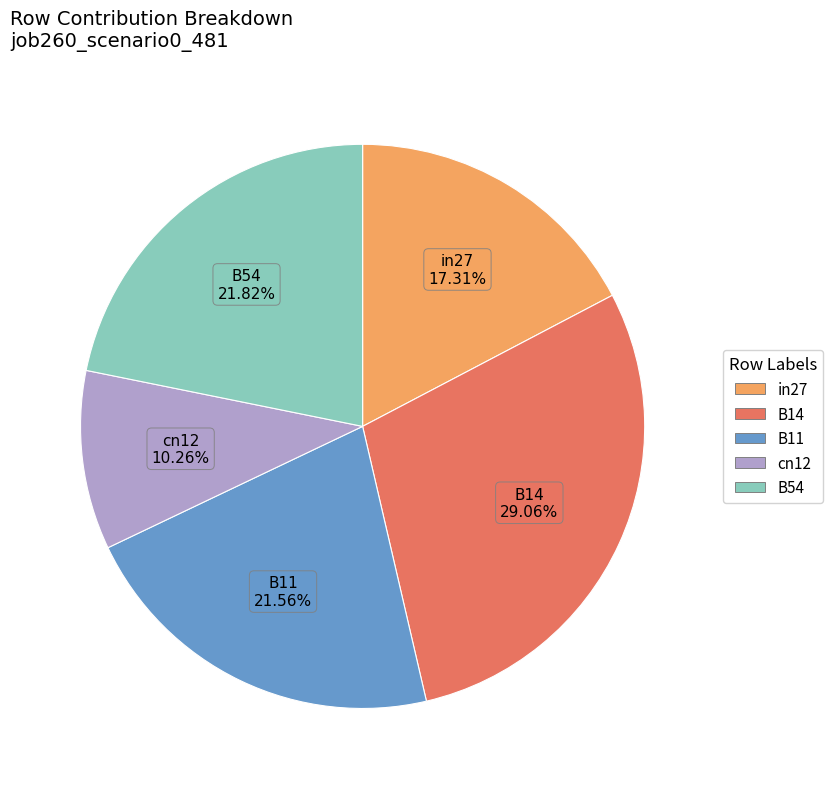

Between in27 and cn12, which is larger?

in27